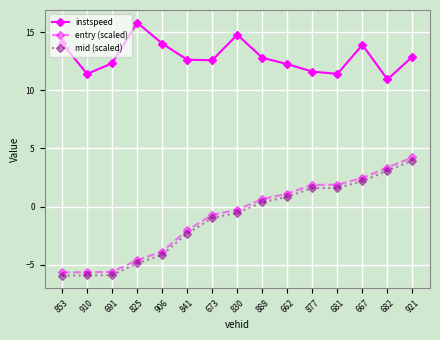

How many data points in mid (scaled) are less than 0?

8